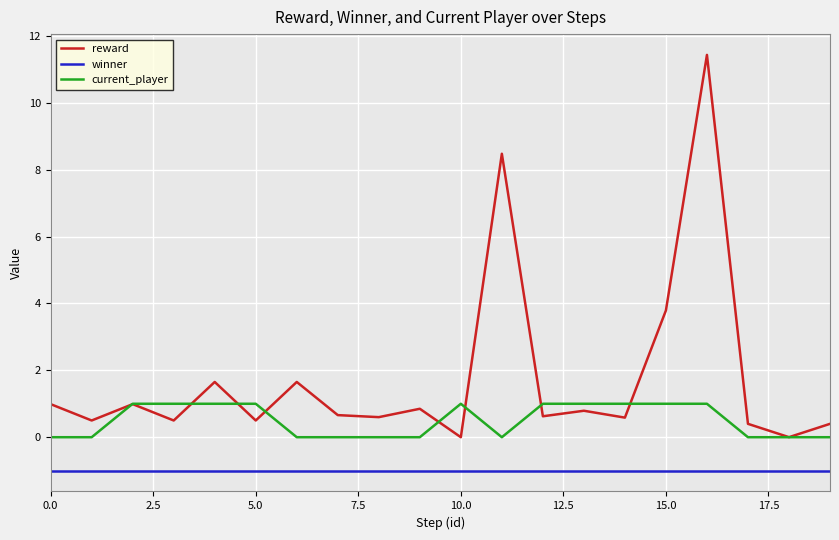

What is the maximum value for winner?

-1.0